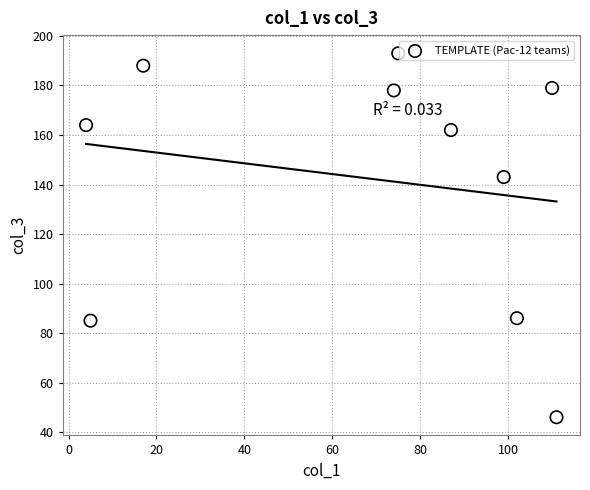

What Y value in the scatter plot is closest to 119?

143